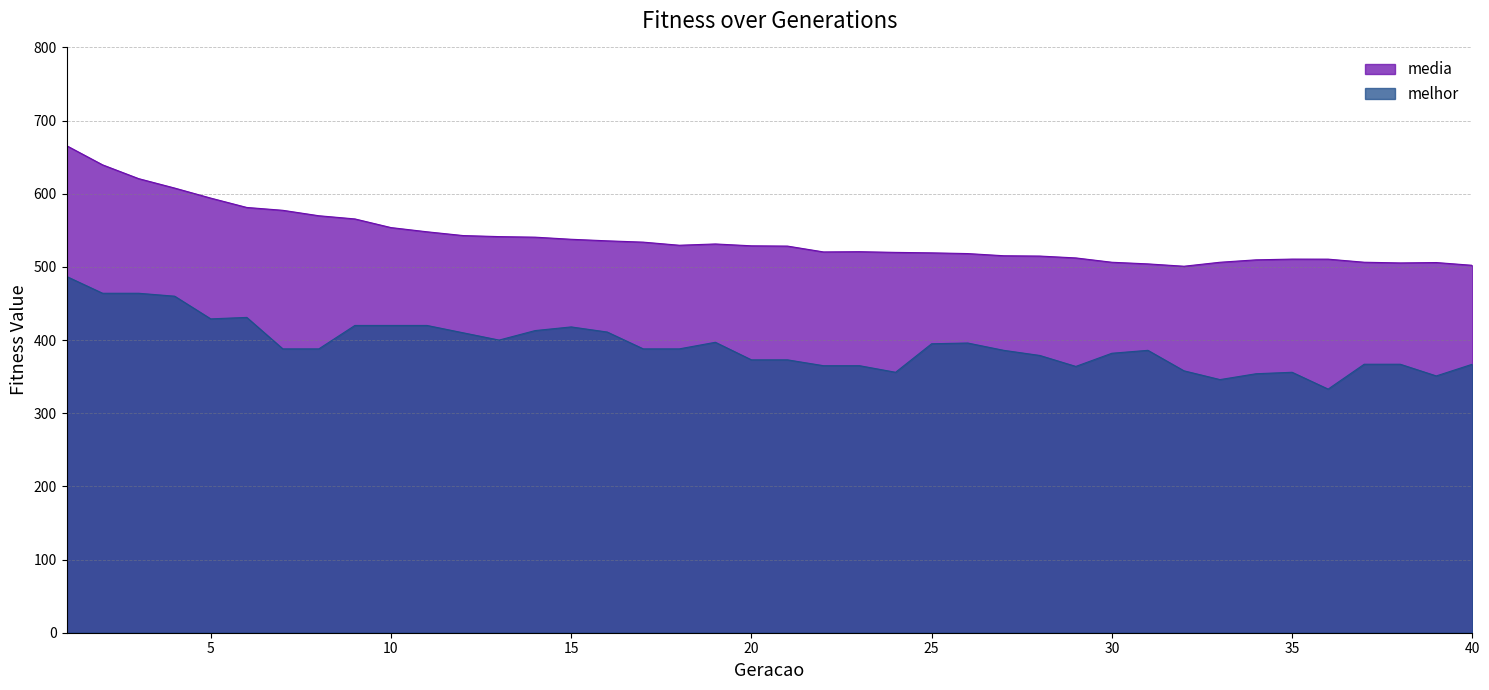

What is the sum of the melhor values at 9 and 8?

808.0